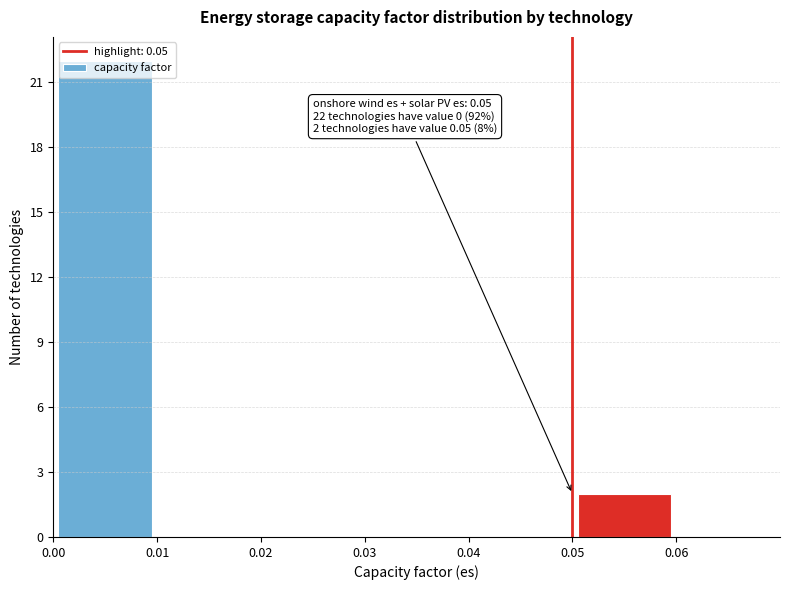

Which range on the x-axis has the tallest bar?

0.00 to 0.01